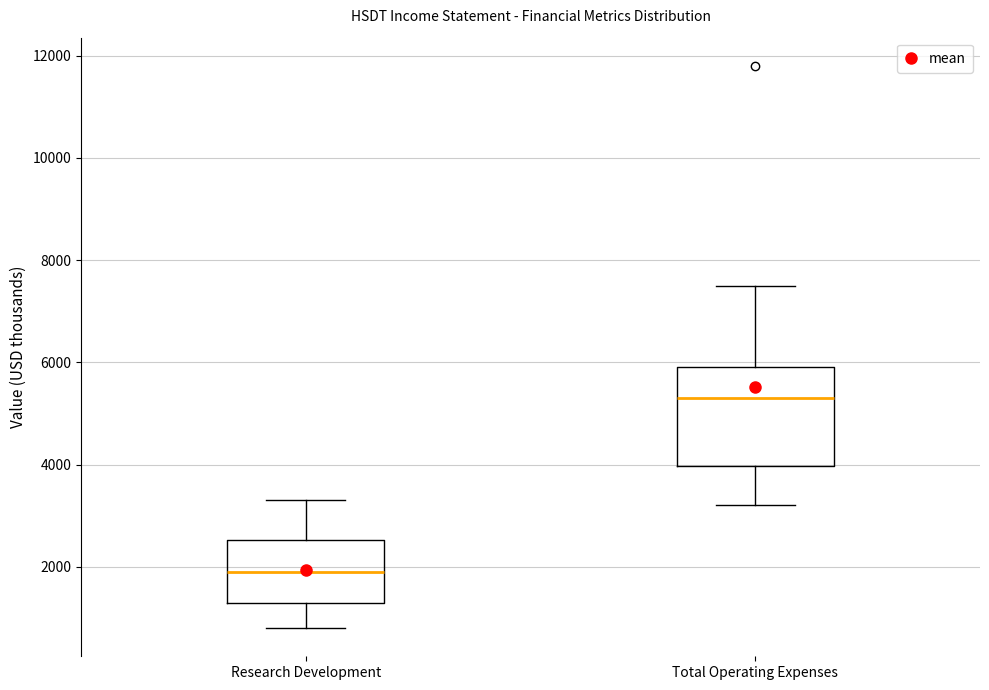

Which box has the lowest median line?

Research Development